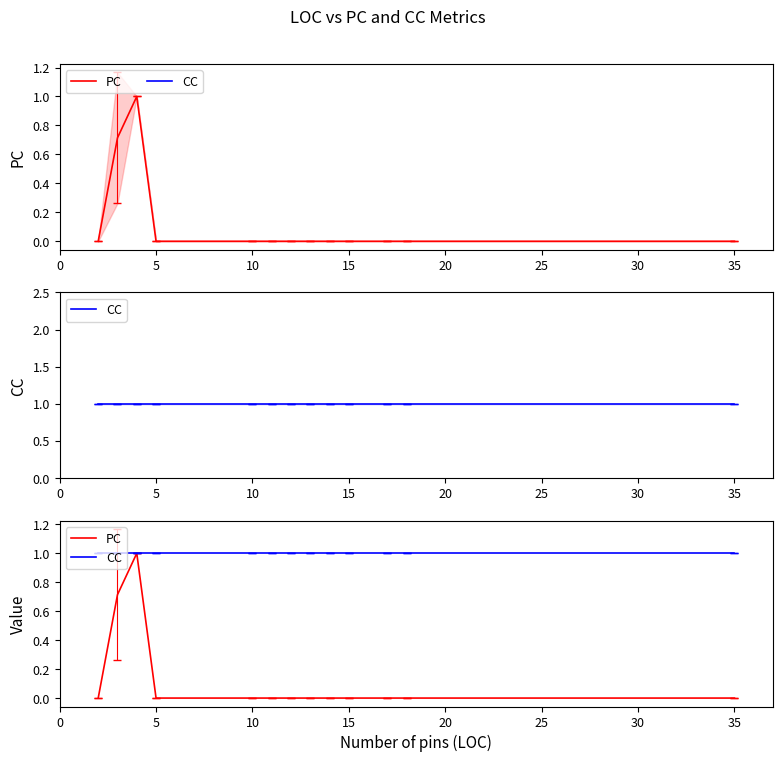

Which series has the largest total across all categories?

CC